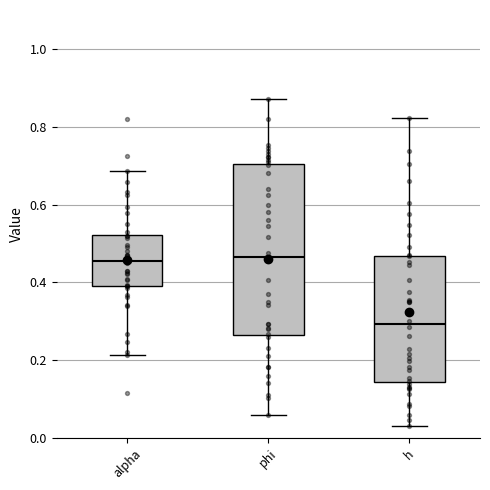

Comparing the boxes themselves (not the whiskers), which one is the tallest?

phi